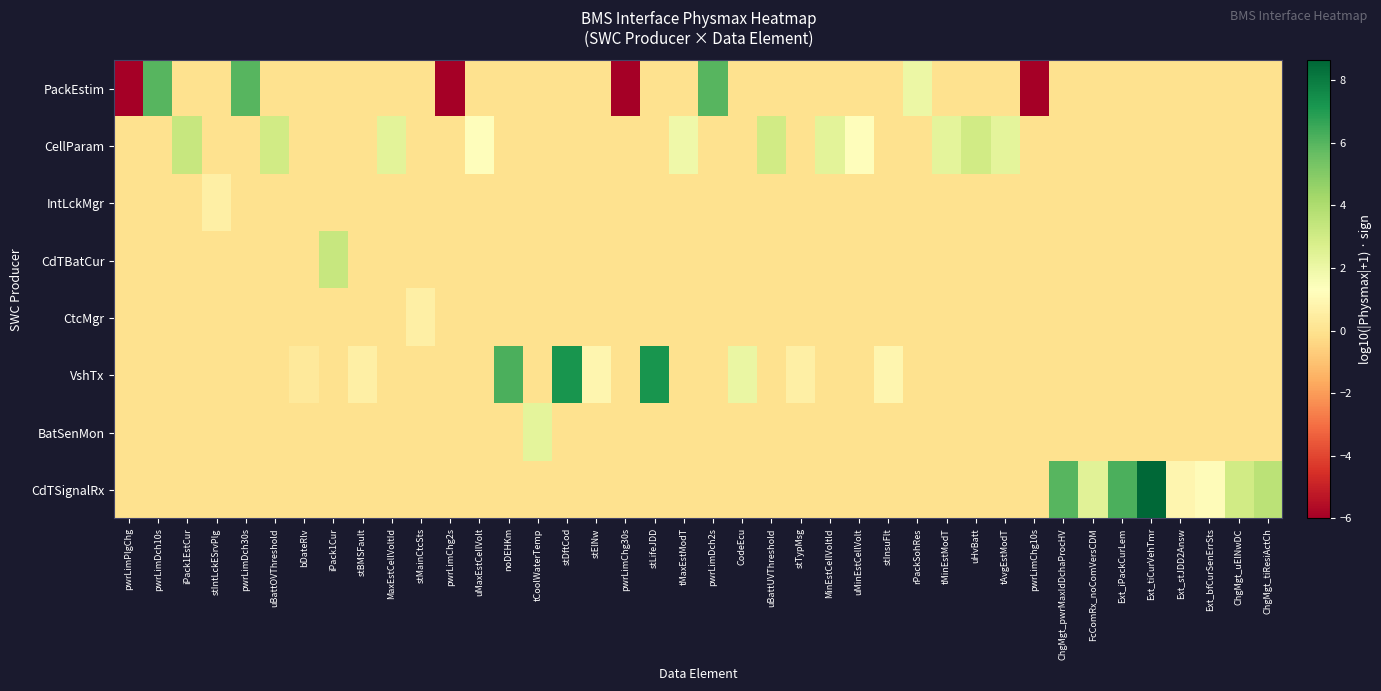

What is the maximum value shown in the chart?

8.6